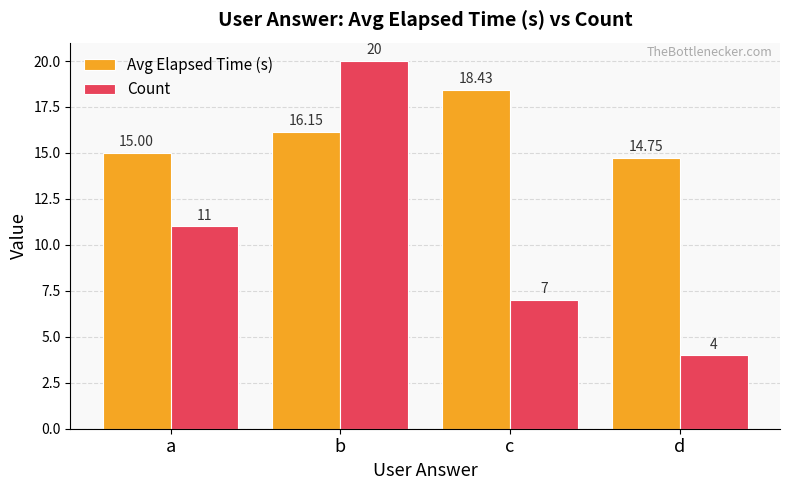

At which label is Count closest to 12?

a